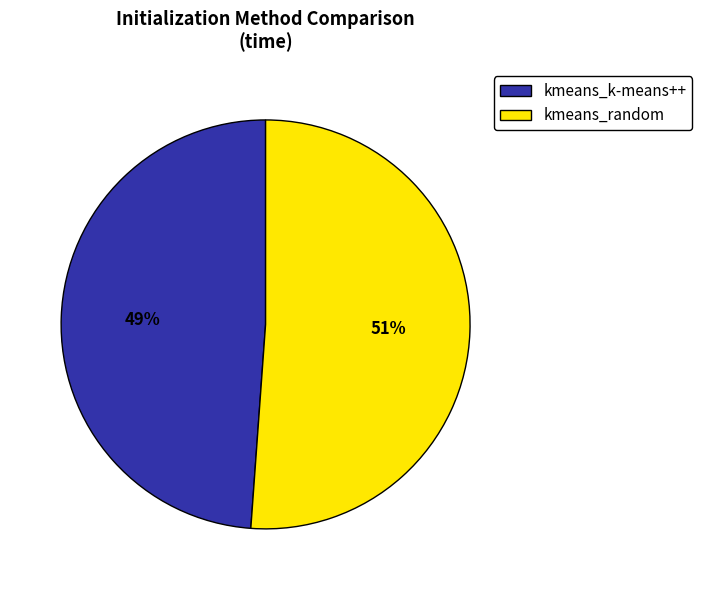

Is it true that kmeans_k-means++ is 49% of the pie?

True